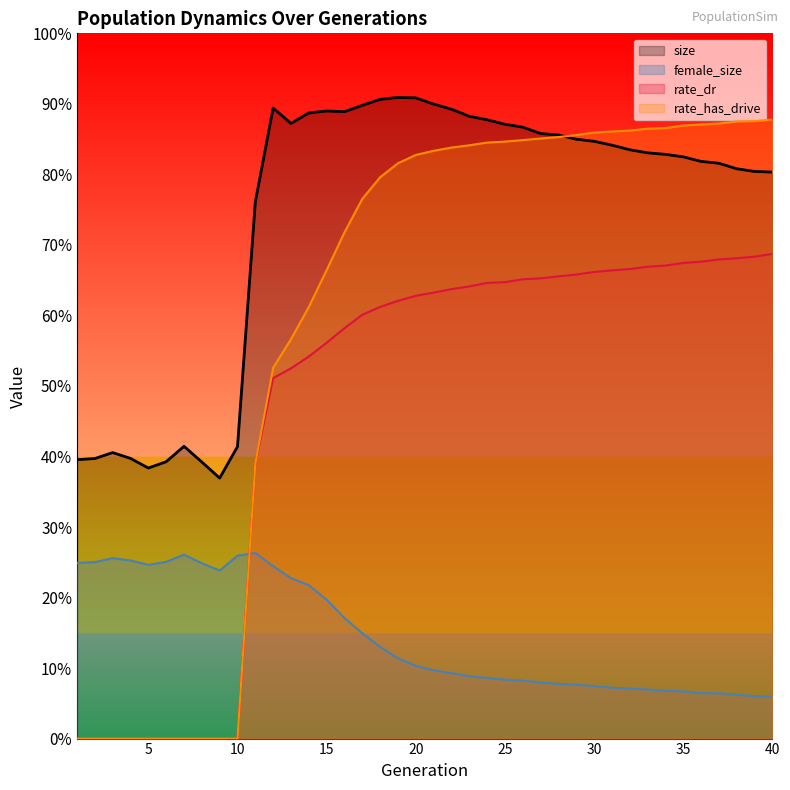

Is the value of size at 30 greater than the value of rate_dr at 17?

Yes